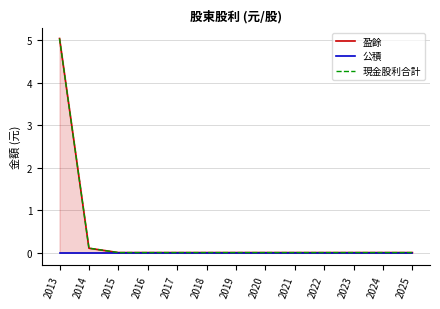

True or false: 公積 and 盈餘 cross at least once.

False